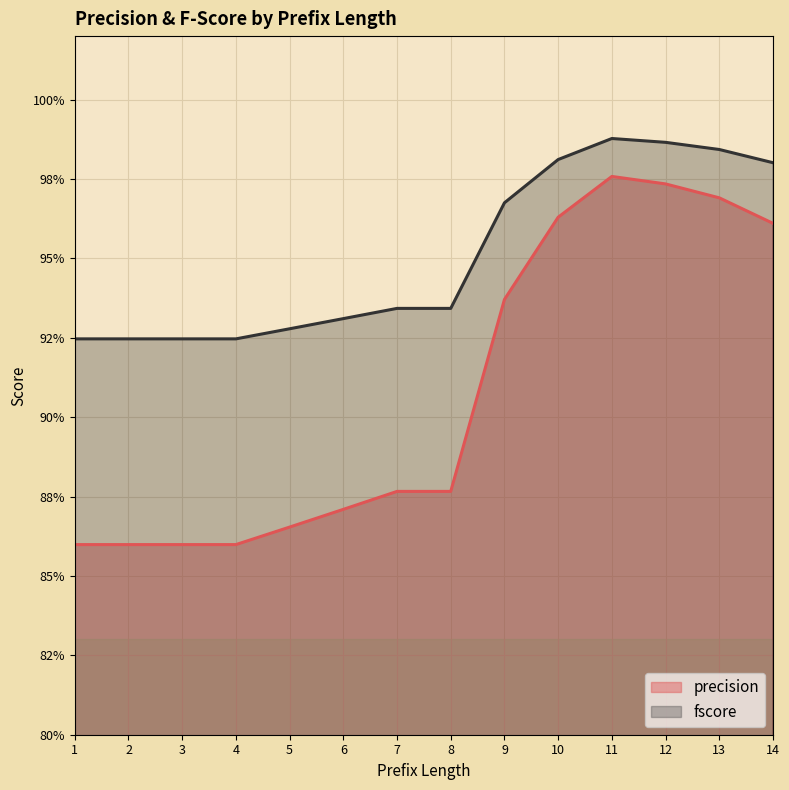

How many lines are shown in the chart?

2